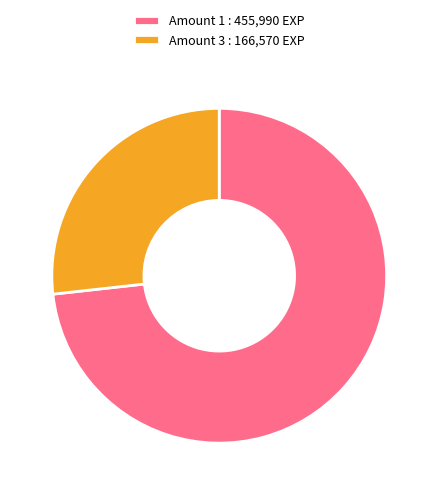

Is it true that Amount 3 : 166,570 EXP is 27% of the pie?

True